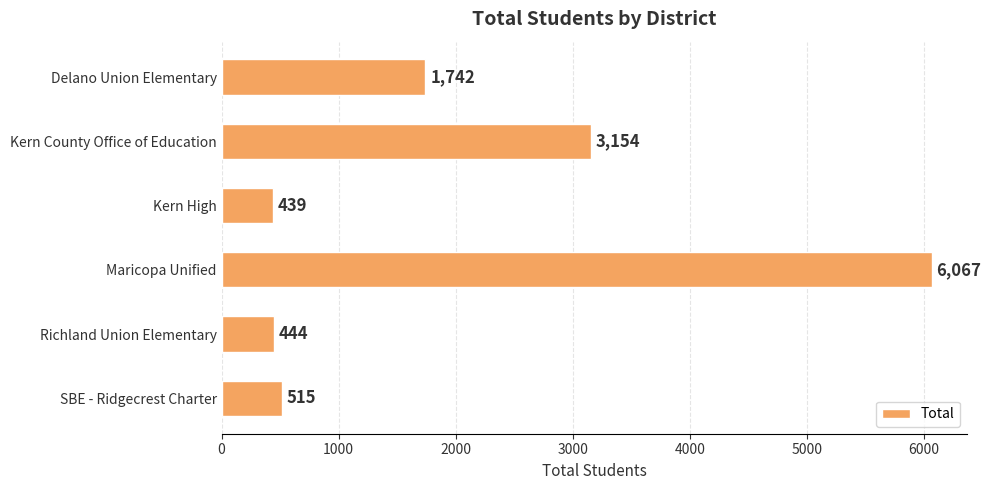

Is it true that the value at Kern County Office of Education is 3154?

True